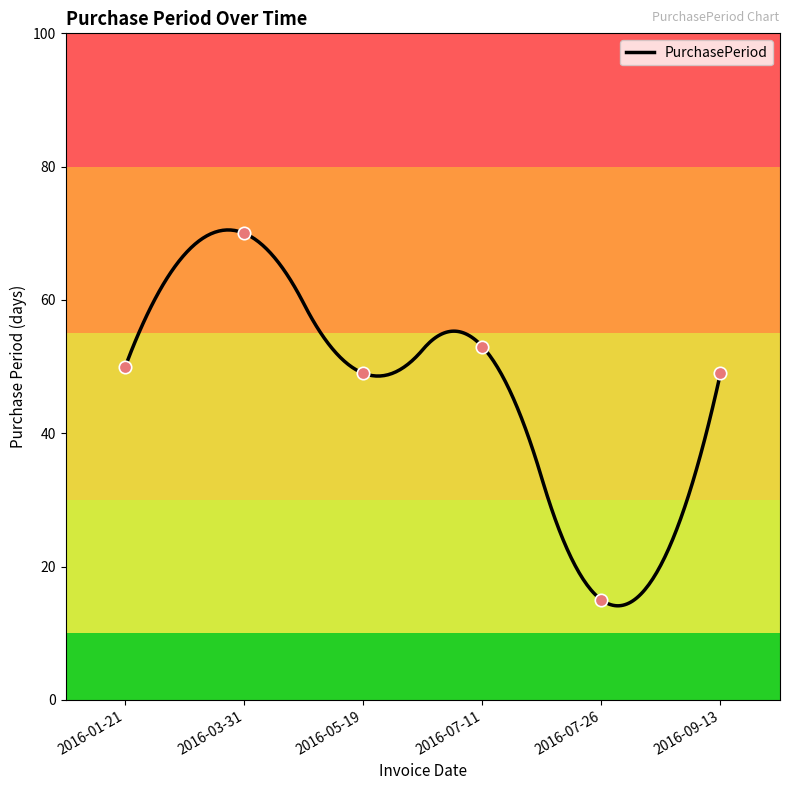

Approximately how many times larger is the value at 2016-07-26 compared to 2016-07-11?

0.3